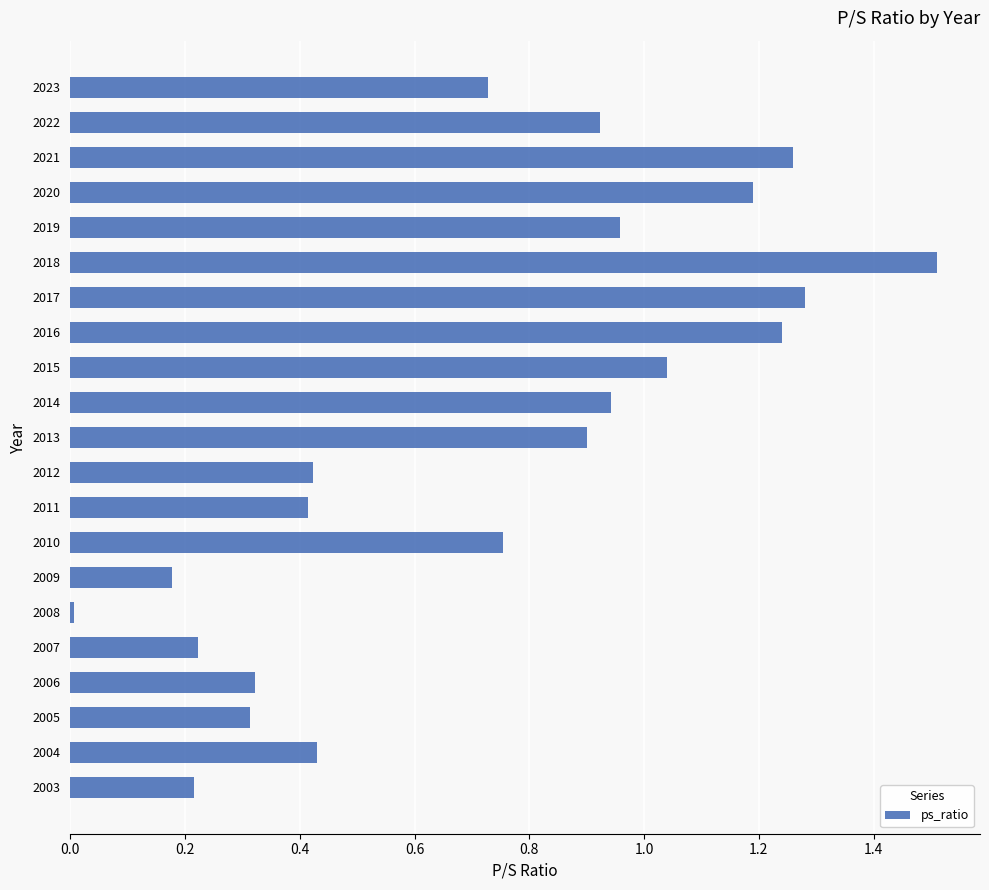

At which category does the chart reach its peak across all series?

2018